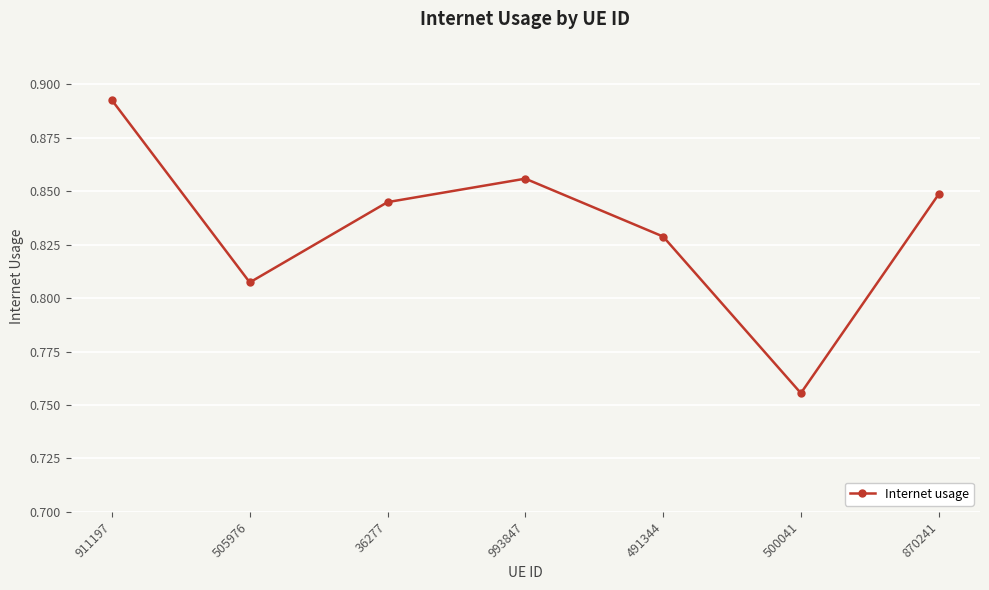

True or false: the data has more than 2 interior local peaks.

False